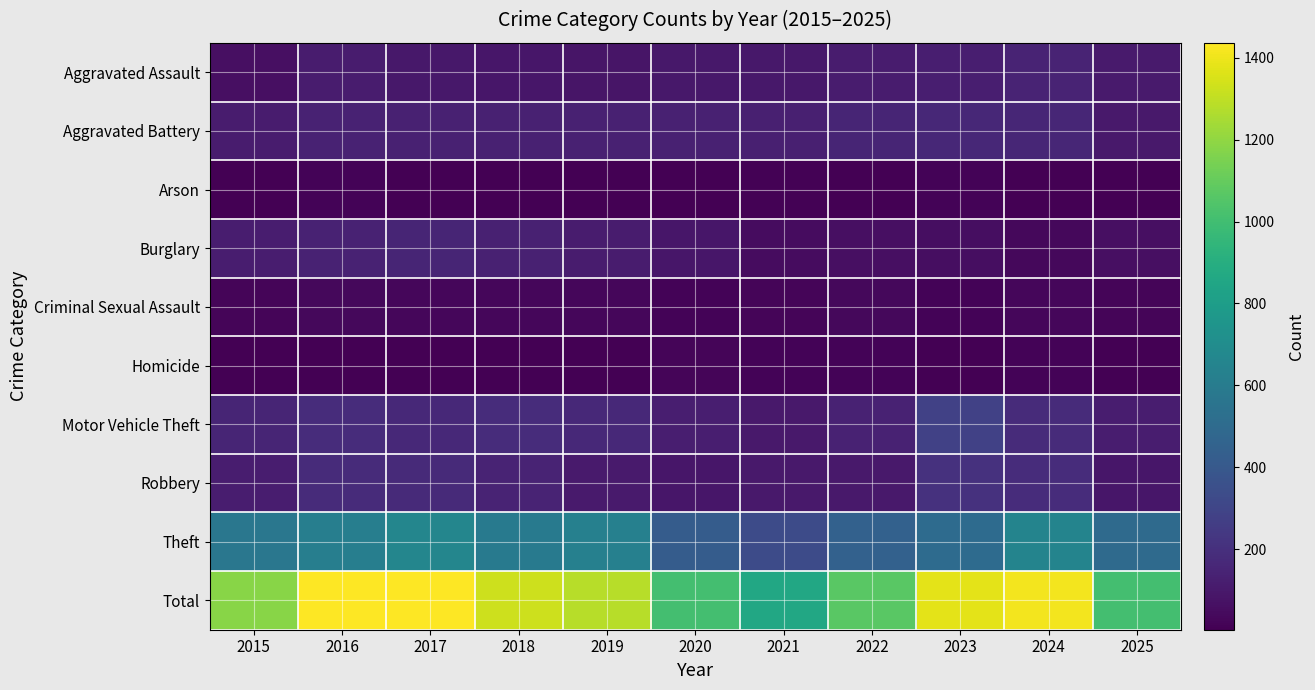

What is the difference between the Total values at 2024 and 2022?

343